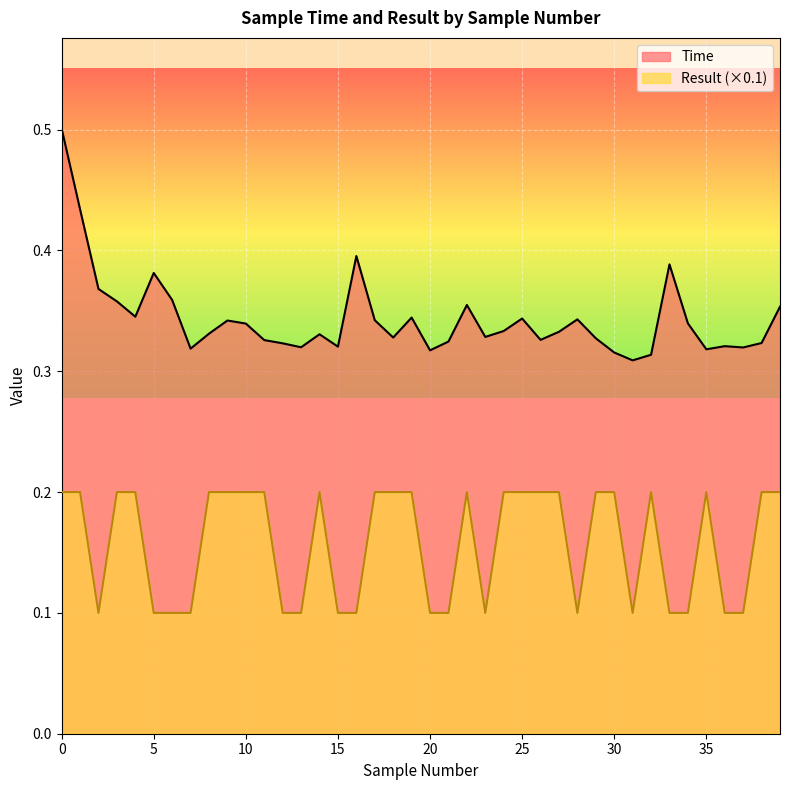

Read the Time value at 8.

0.3